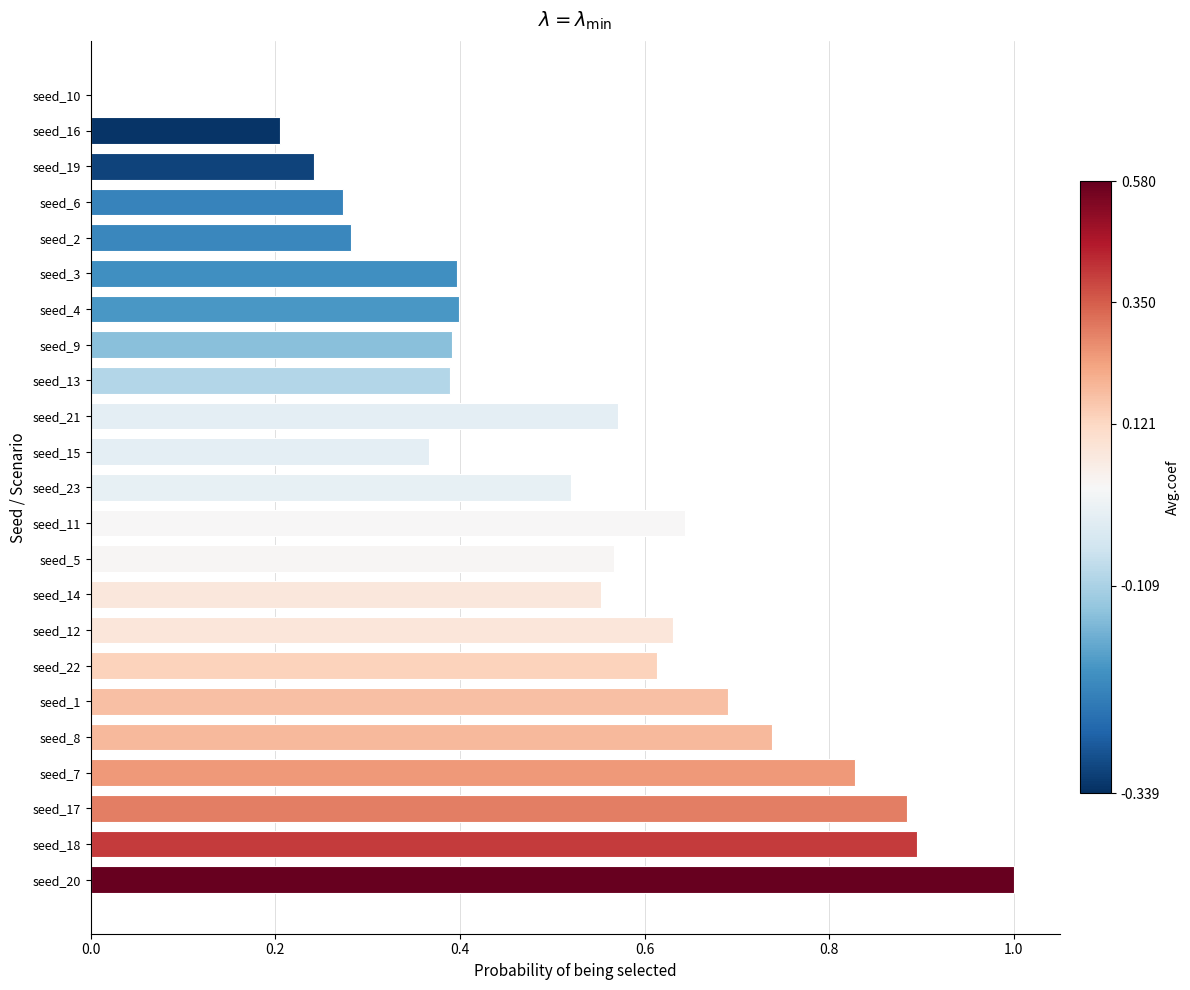

Which label corresponds to the largest value in the chart?

seed_20